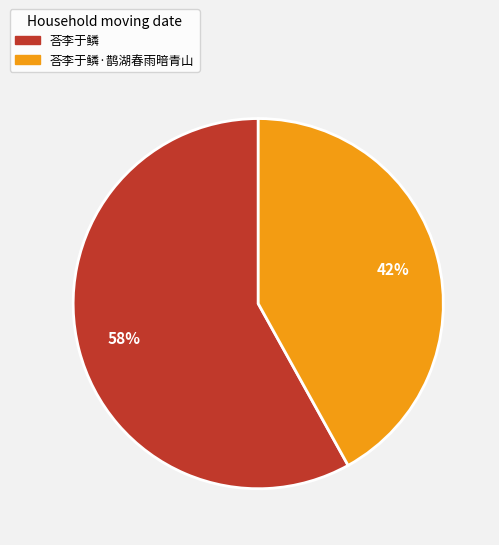

To the nearest percent, what is the difference between the 荅李于鳞 and 荅李于鳞·鹊湖春雨暗青山 slice percentages?

16%